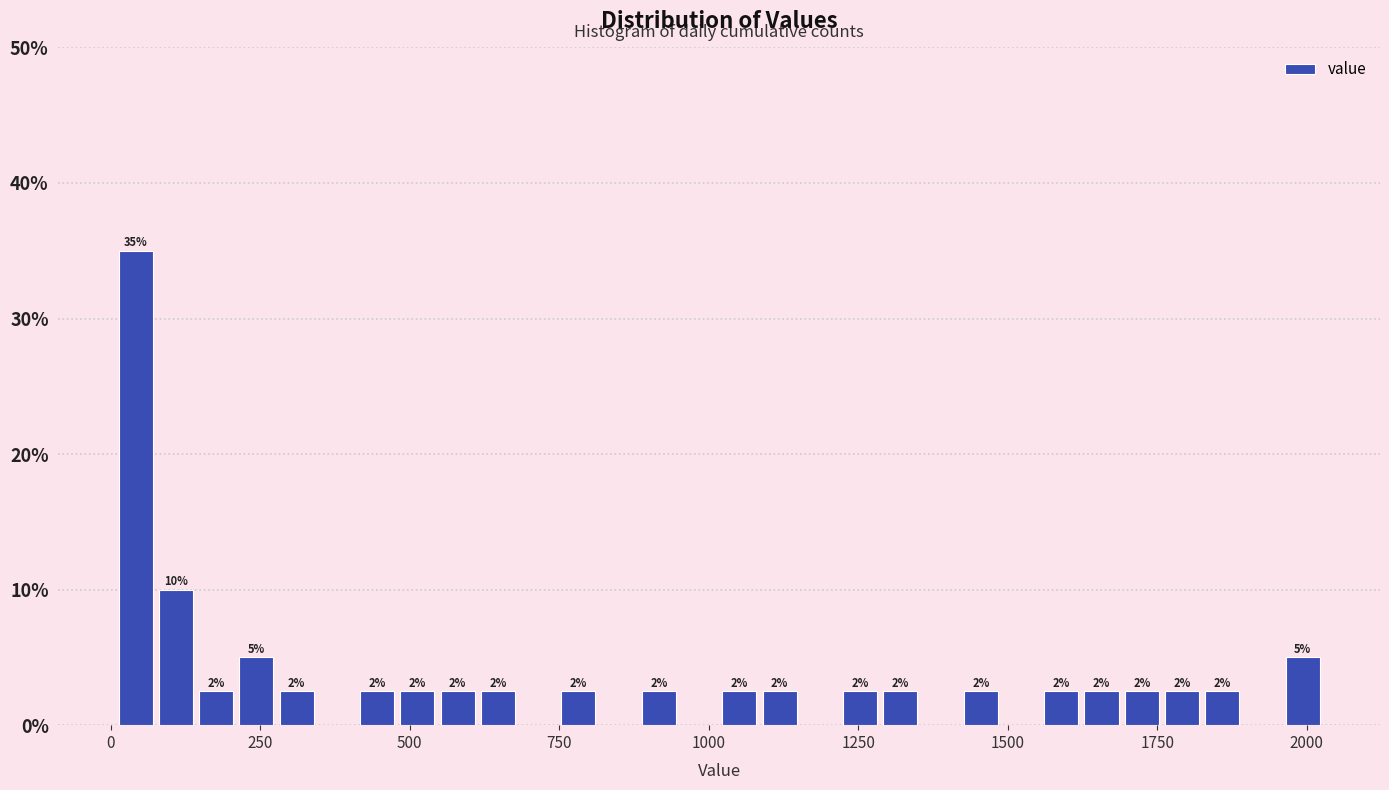

Around what value on the x-axis is the tallest bar? Give the approximate position of its centre, as read against the axis.

50